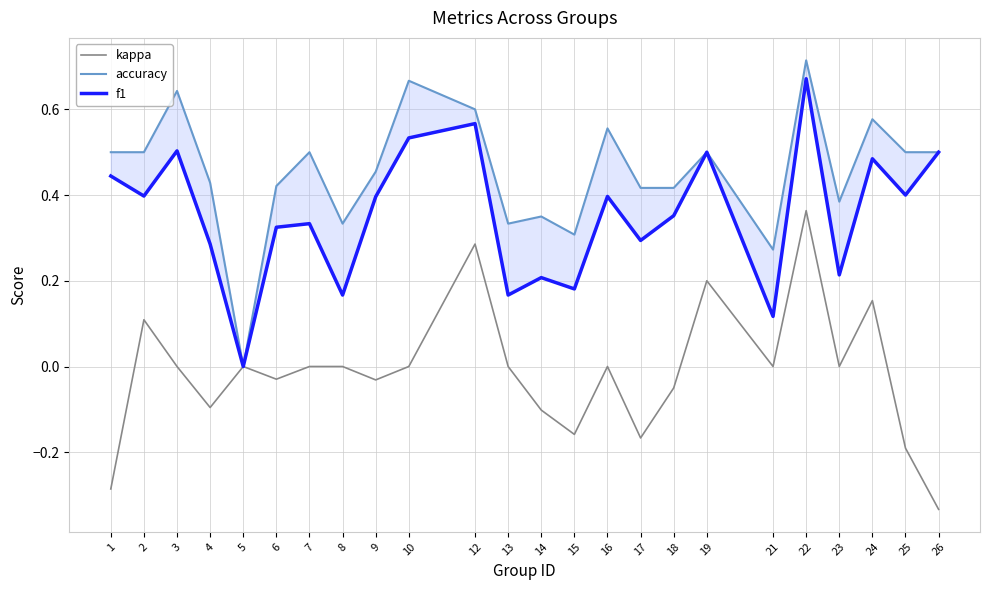

Which has a higher value, 10 or 16?

10